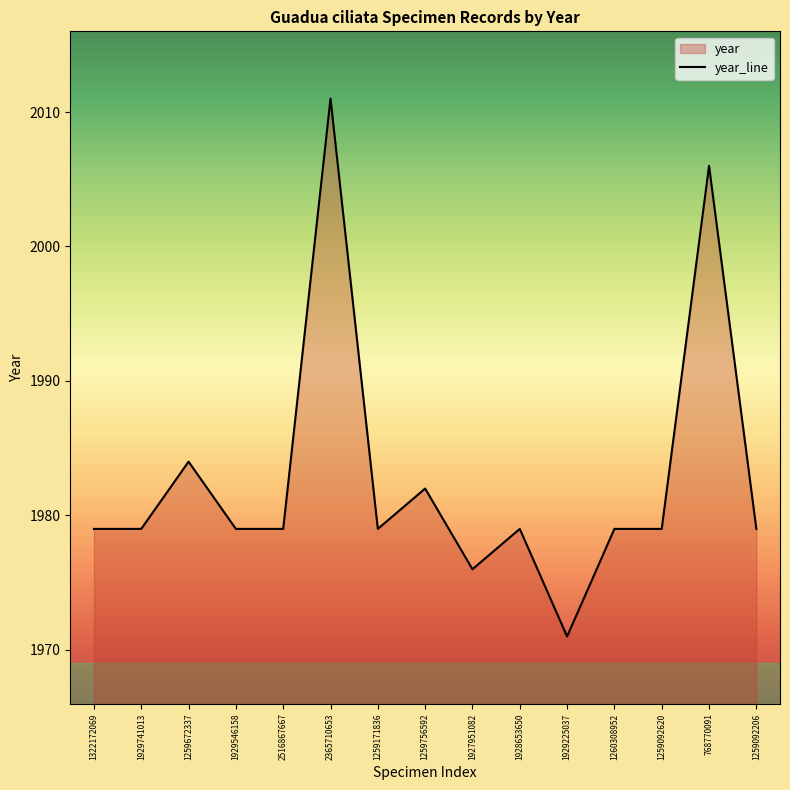

List the labels in order of value, largest first.

2365710653, 768770091, 1259672337, 1259756592, 1322172069, 1929741013, 1929546158, 2516867667, 1259171836, 1928653650, 1260308952, 1259092620, 1259092206, 1927951082, 1929225037